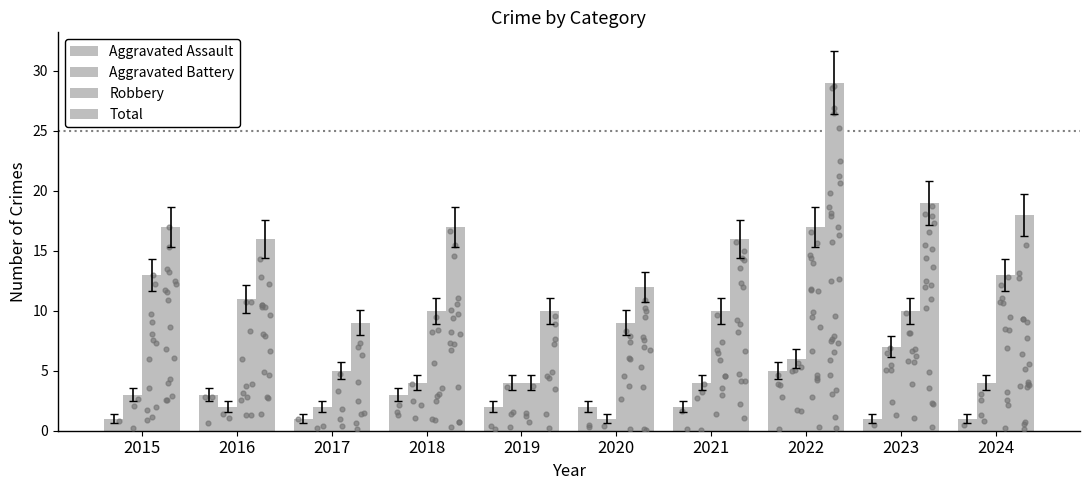

At which category is the sum across all series the highest?

2022